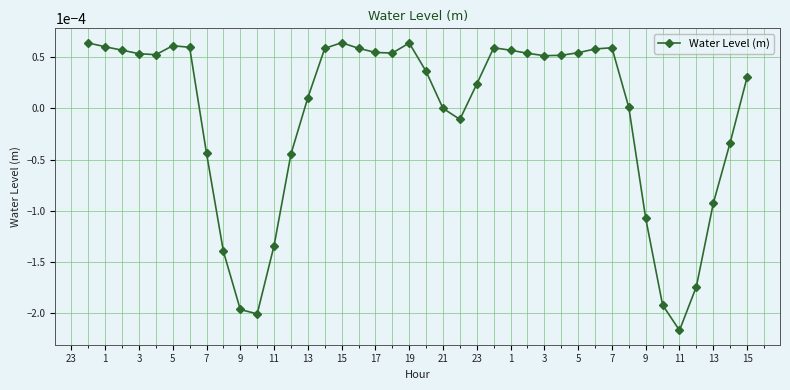

True or false: the data has more than 2 interior local peaks.

True